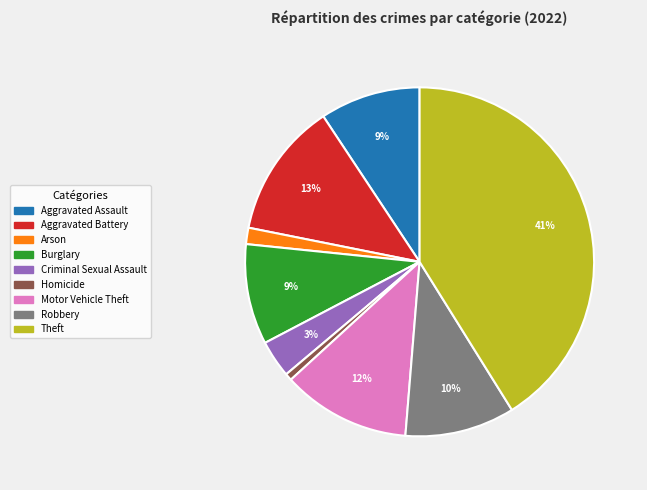

Is there a majority slice in this chart?

No